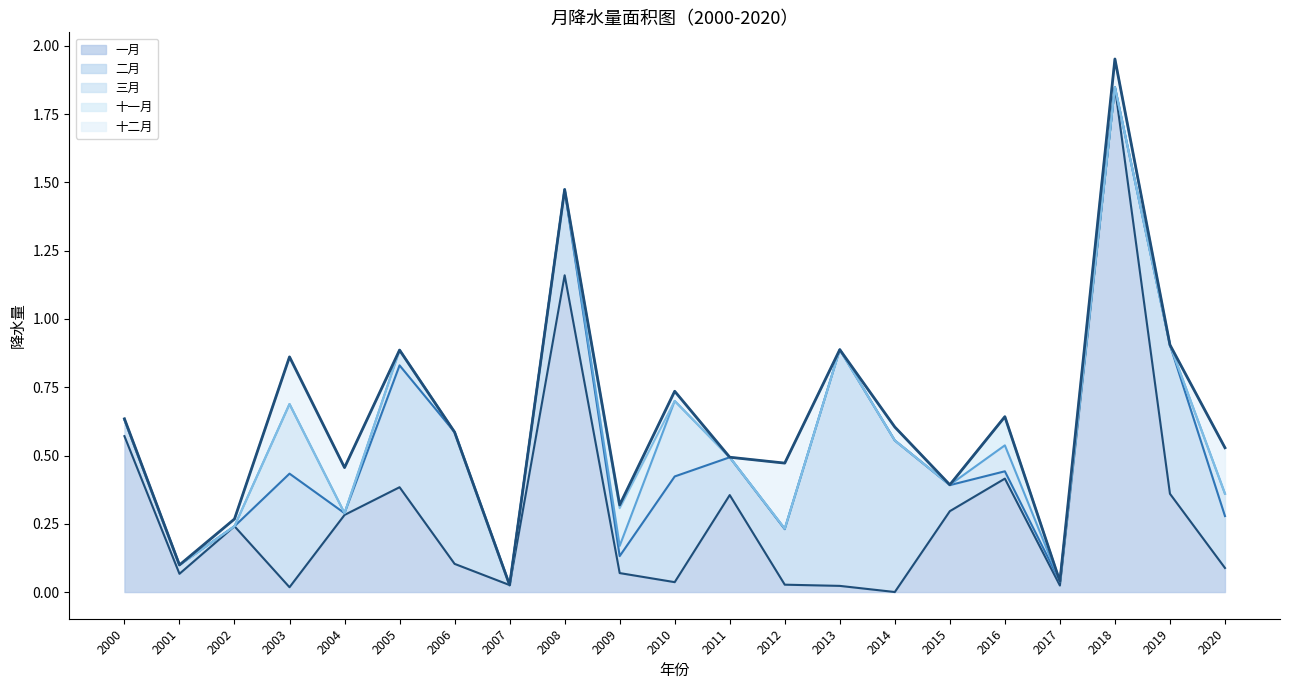

Is it true that 二月 equals 0.9 at 2013?

True